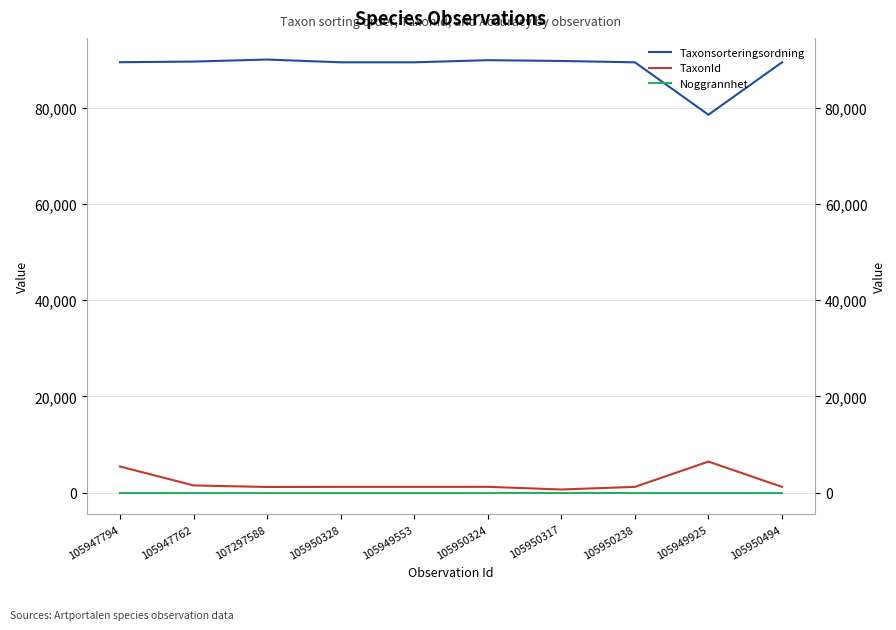

Which category has the lowest value in the TaxonId series?

105950317